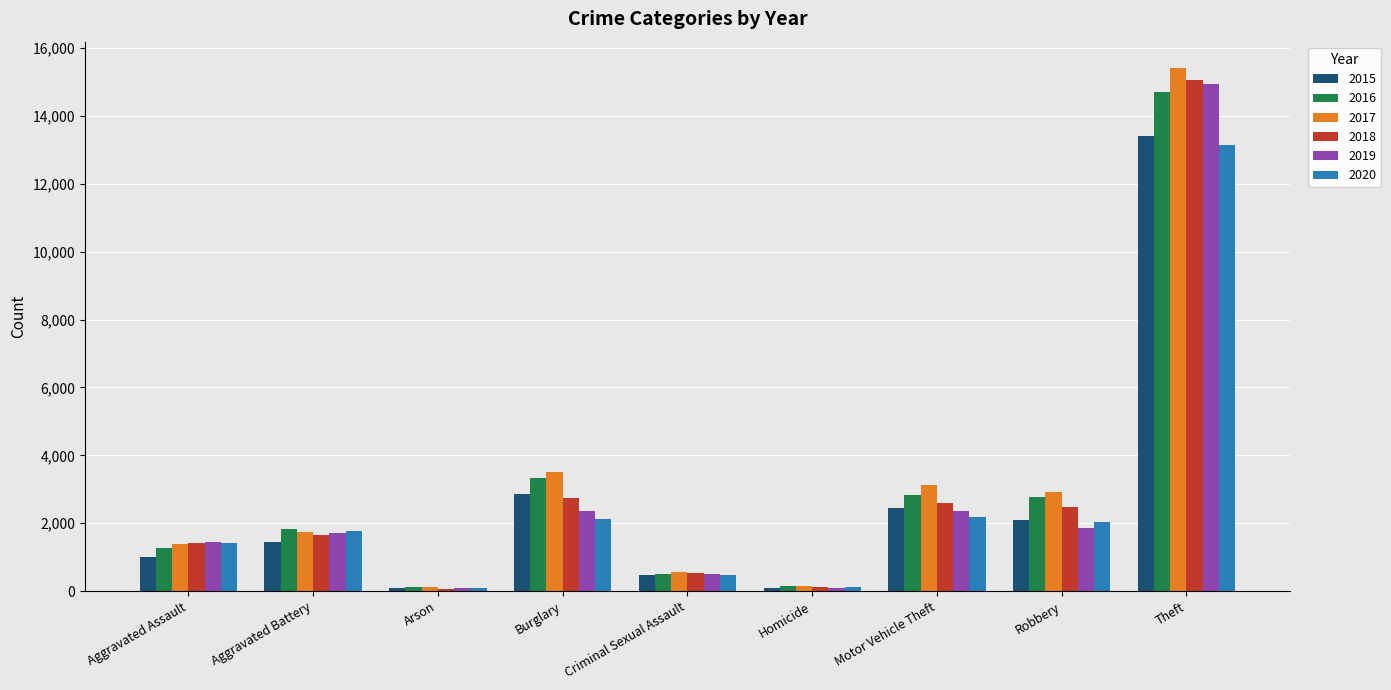

Which series has the largest range (max minus min)?

2017